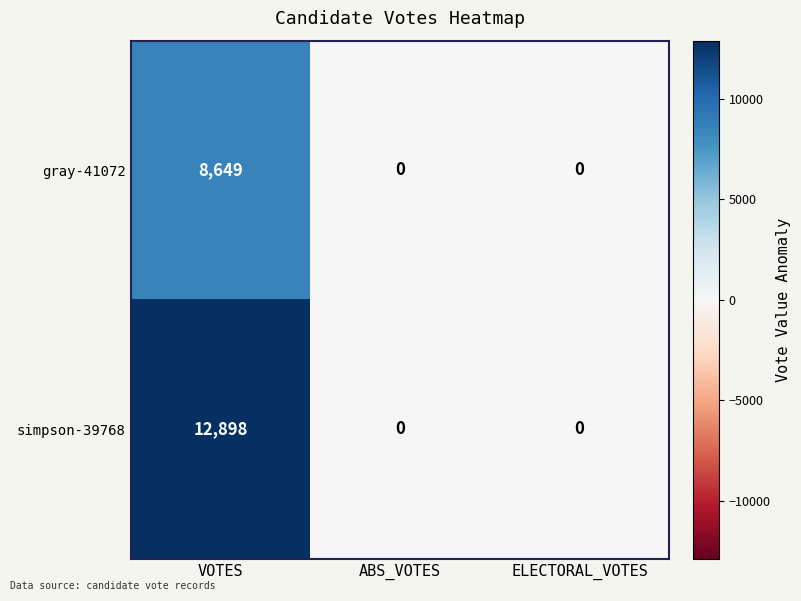

Reading left to right, what are all the values shown in this chart?

gray-41072: VOTES=8649	ABS_VOTES=0	ELECTORAL_VOTES=0
simpson-39768: VOTES=12898	ABS_VOTES=0	ELECTORAL_VOTES=0